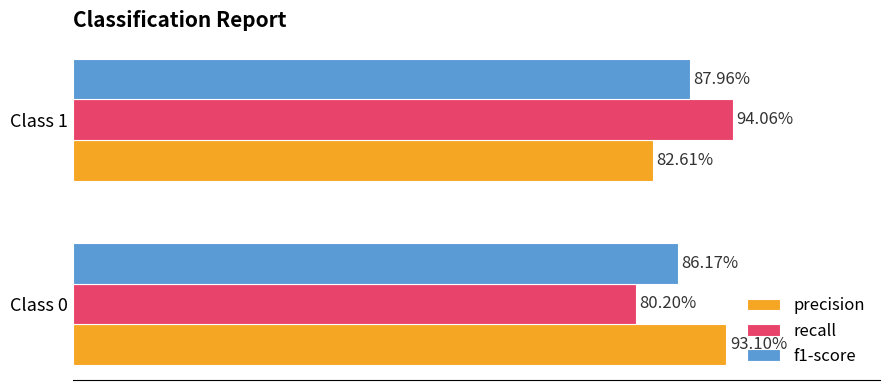

What is the value of the precision bar at the 1st from the left?

0.9